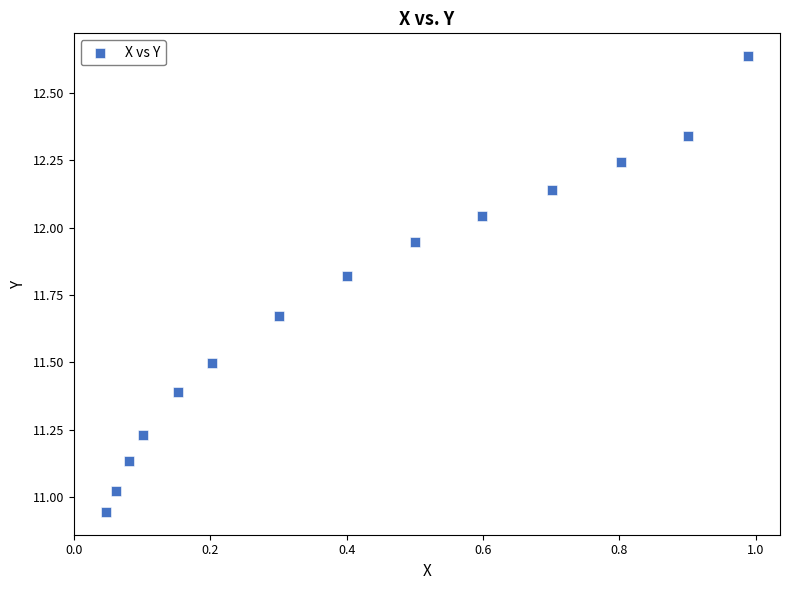

What is the range of Y values (max minus min)?

1.7